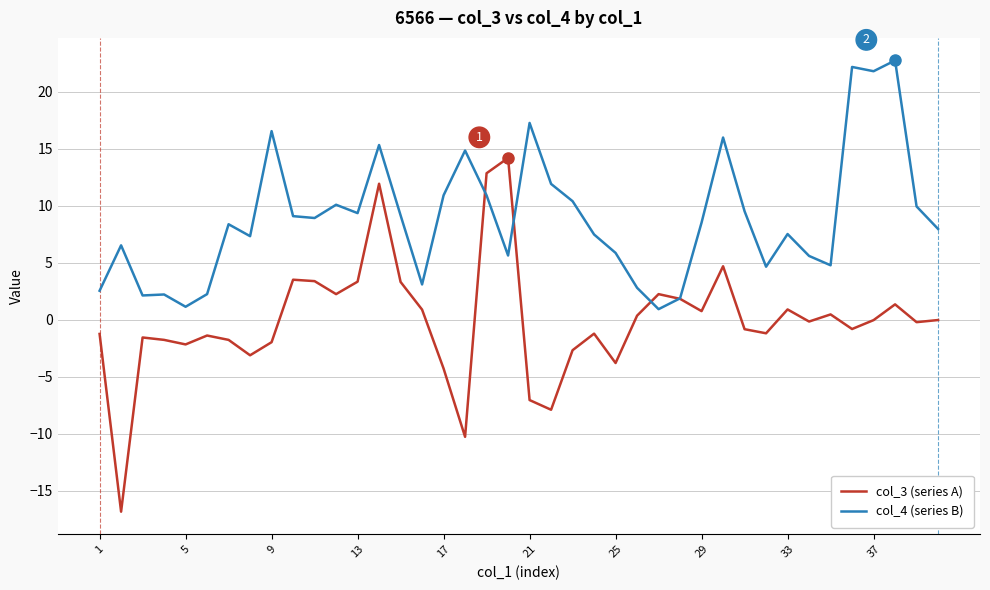

How many lines are shown in the chart?

2